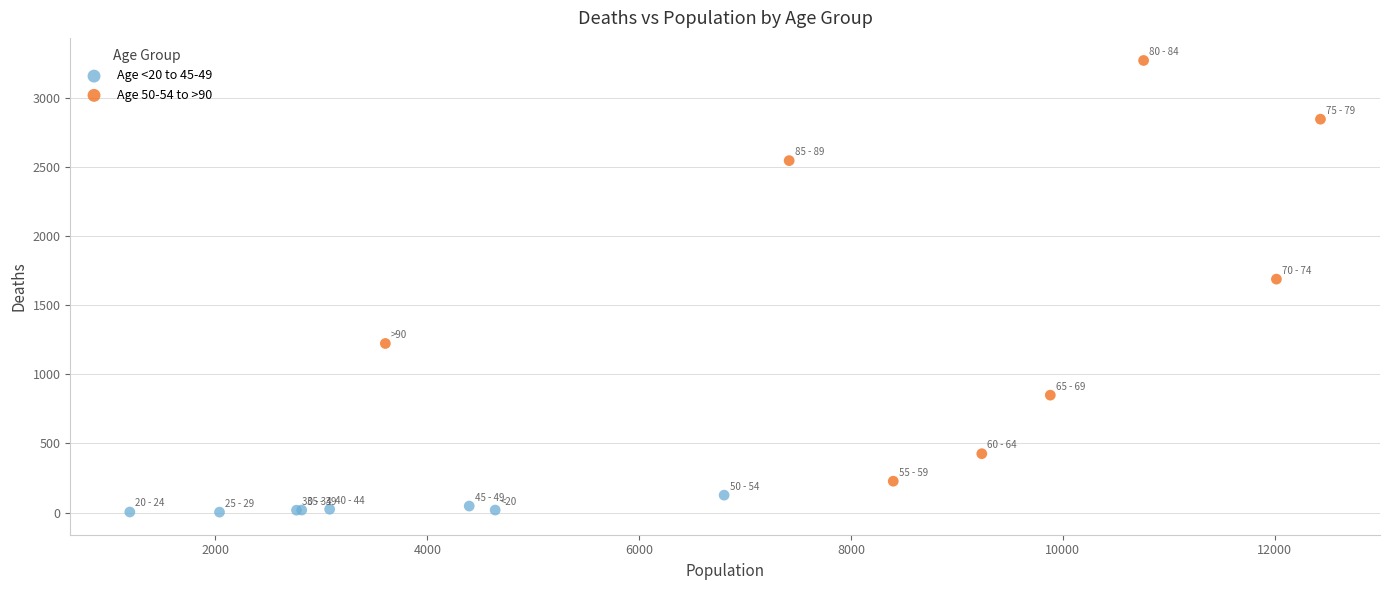

Which series contains the highest Y value?

Age 50-54 to >90